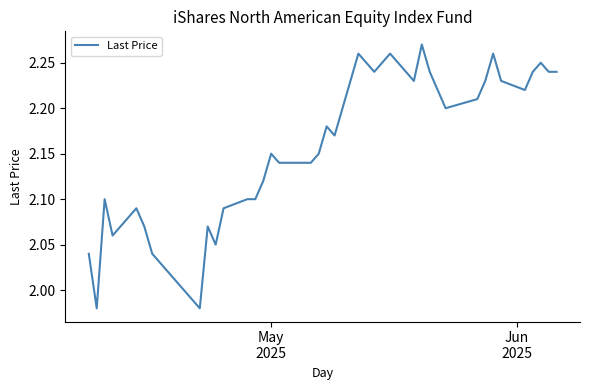

What is the difference between the maximum and minimum values?

0.3